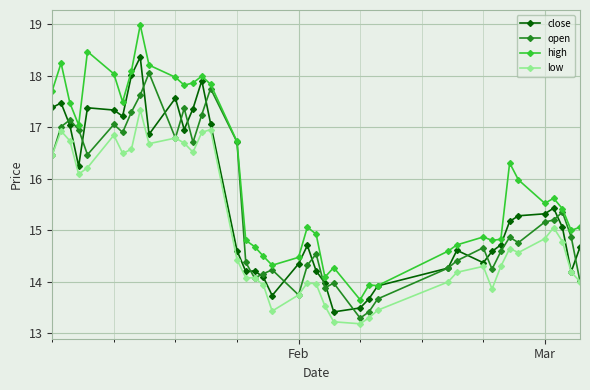

Which series has the largest range (max minus min)?

high